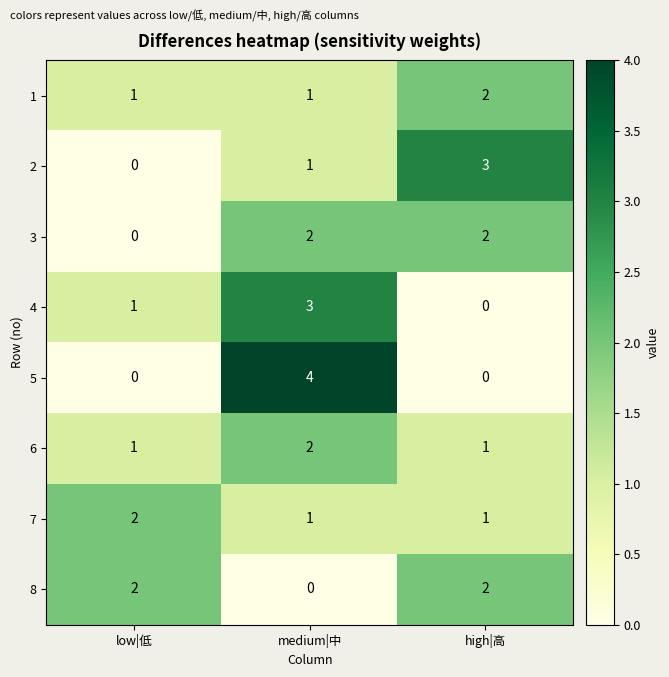

Is the value of 3 at medium|中 greater than the value of 4 at low|低?

Yes